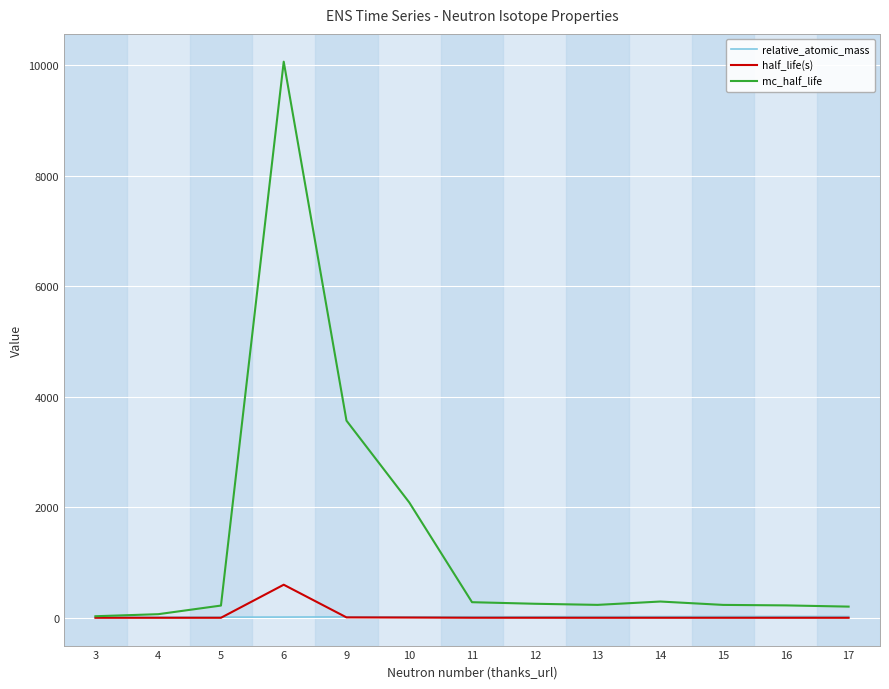

What are all the series names shown in the legend?

relative_atomic_mass, half_life(s), mc_half_life